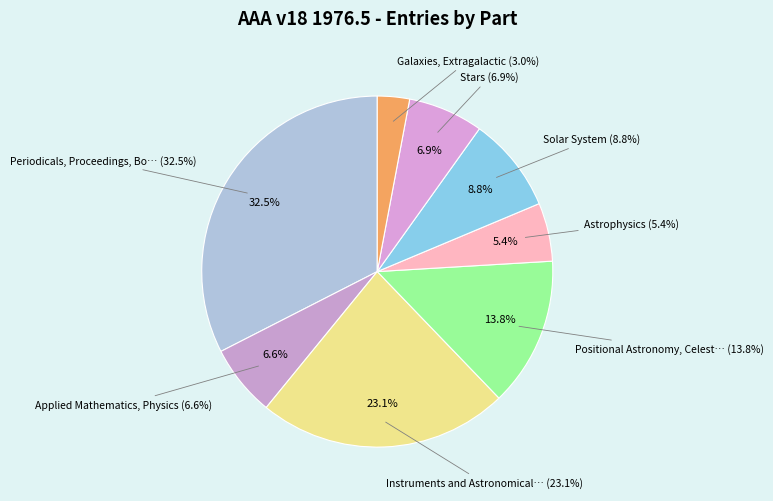

Rank the categories by value from lowest to highest.

Galaxies, Extragalactic, Astrophysics, Applied Mathematics, Physics, Stars, Solar System, Positional Astronomy, Celestial Mechanics, Instruments and Astronomical Techniques, Periodicals, Proceedings, Books, Activities